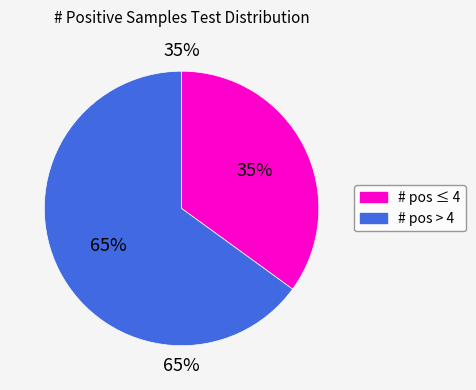

Is 12 the majority of the pie?

No